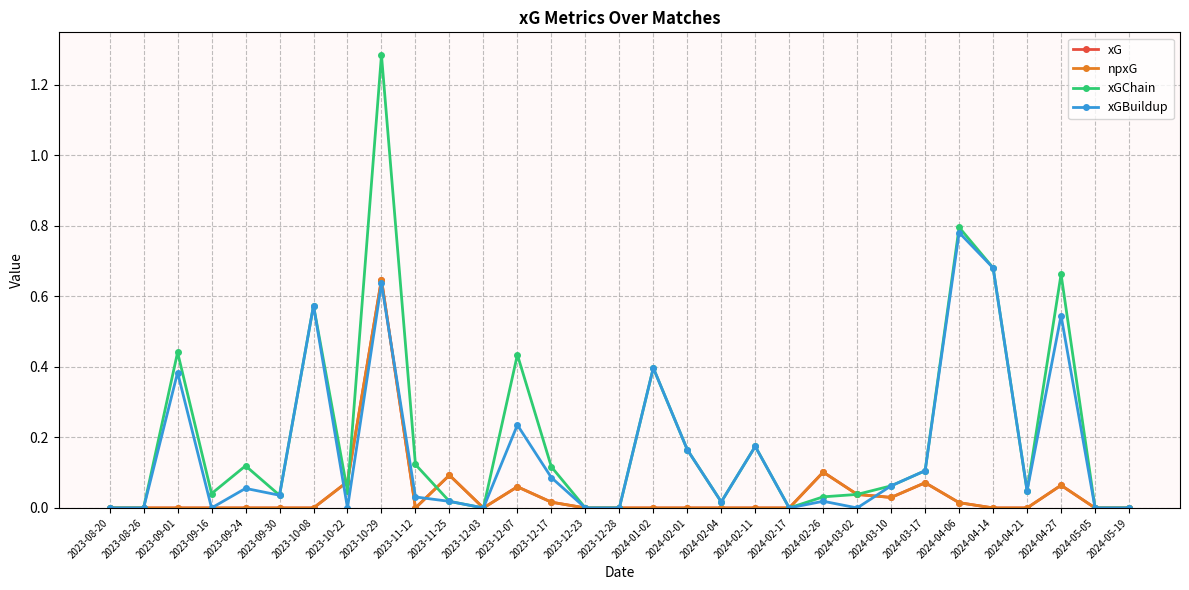

At which category does npxG reach its first local valley?

2023-11-12